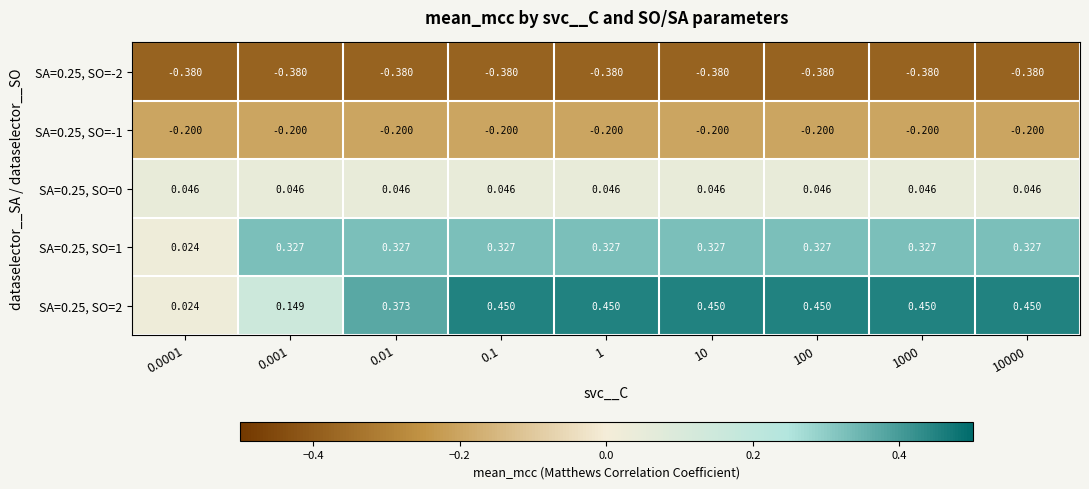

Is the value of SA=0.25, SO=2 at 0.01 greater than the value of SA=0.25, SO=1 at 0.01?

Yes